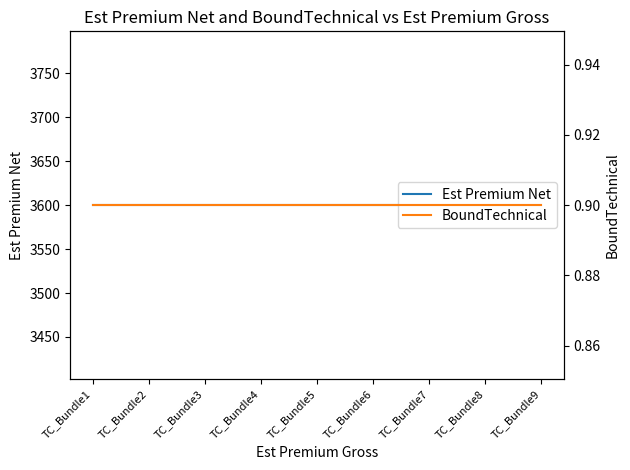

Does the chart have visible grid lines?

No